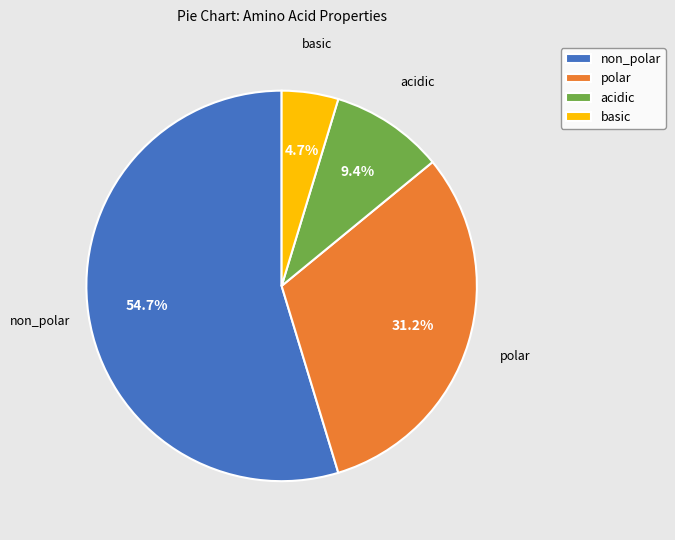

True or false: non_polar accounts for 65% of the total.

False